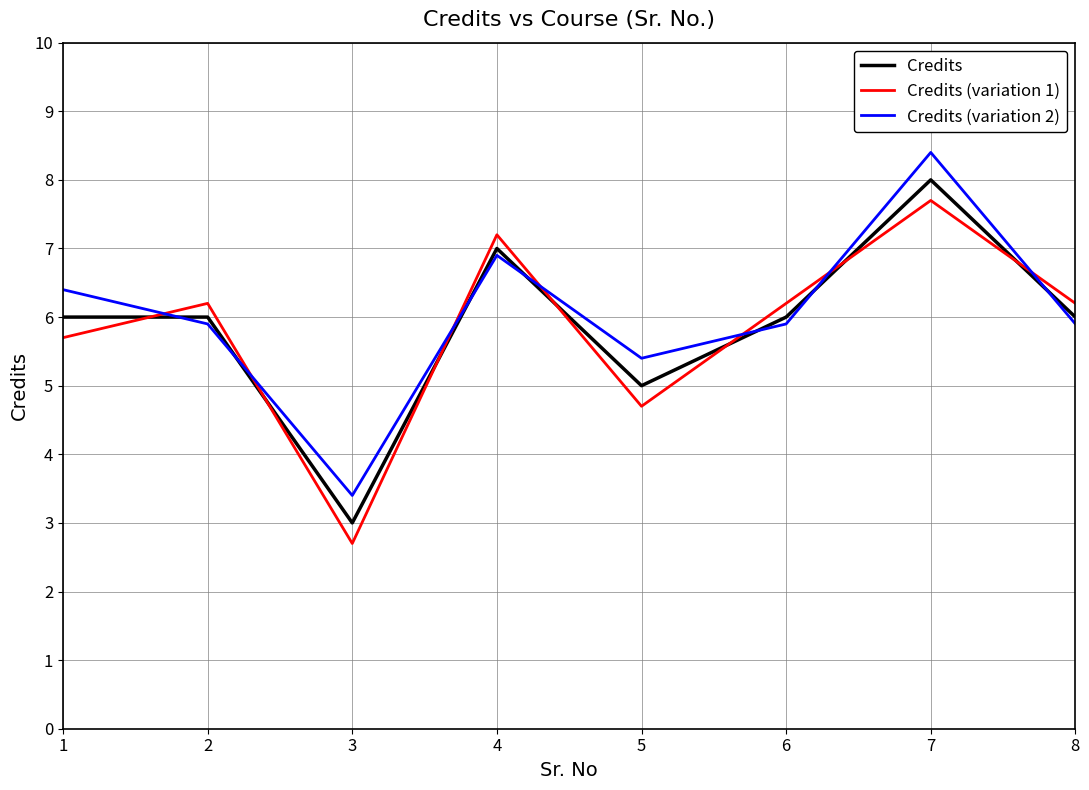

What is the total value across all series at 3?

9.1